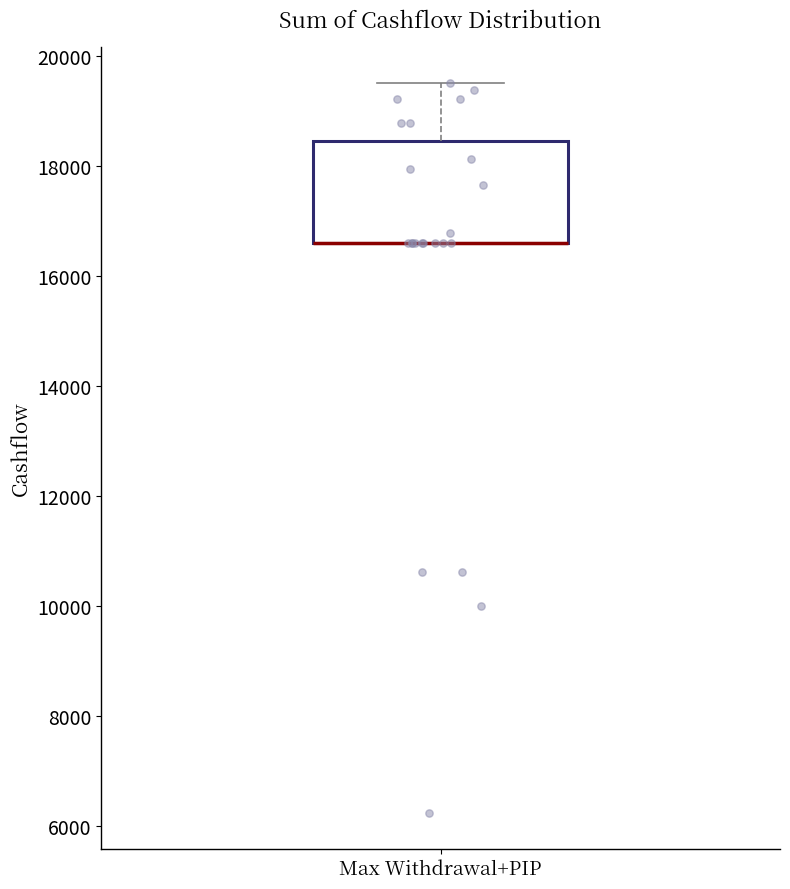

Where is the upper edge of the box for Max Withdrawal+PIP on the y-axis? The values are not printed on the chart, so give them approximately, as read against the axis.

18400